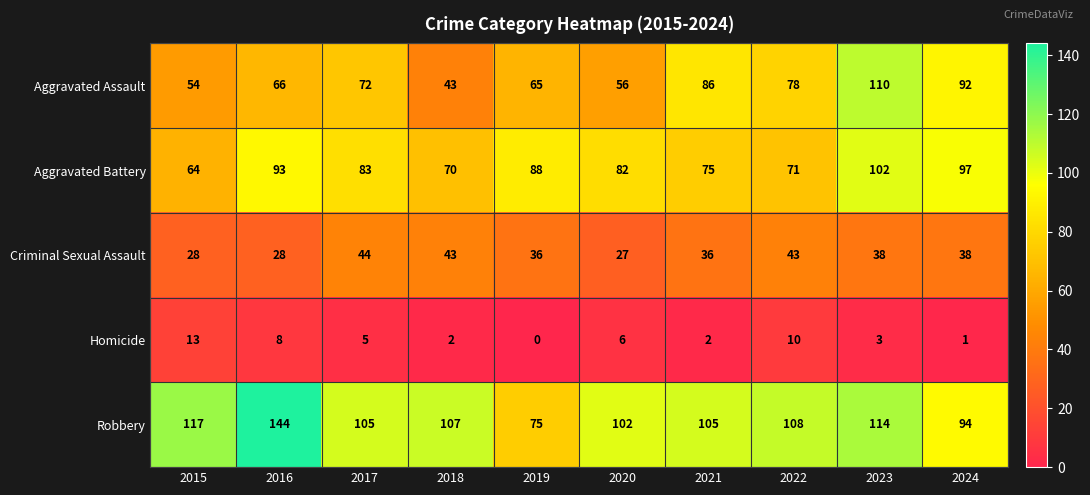

What is the total value across all series at 2016?

339